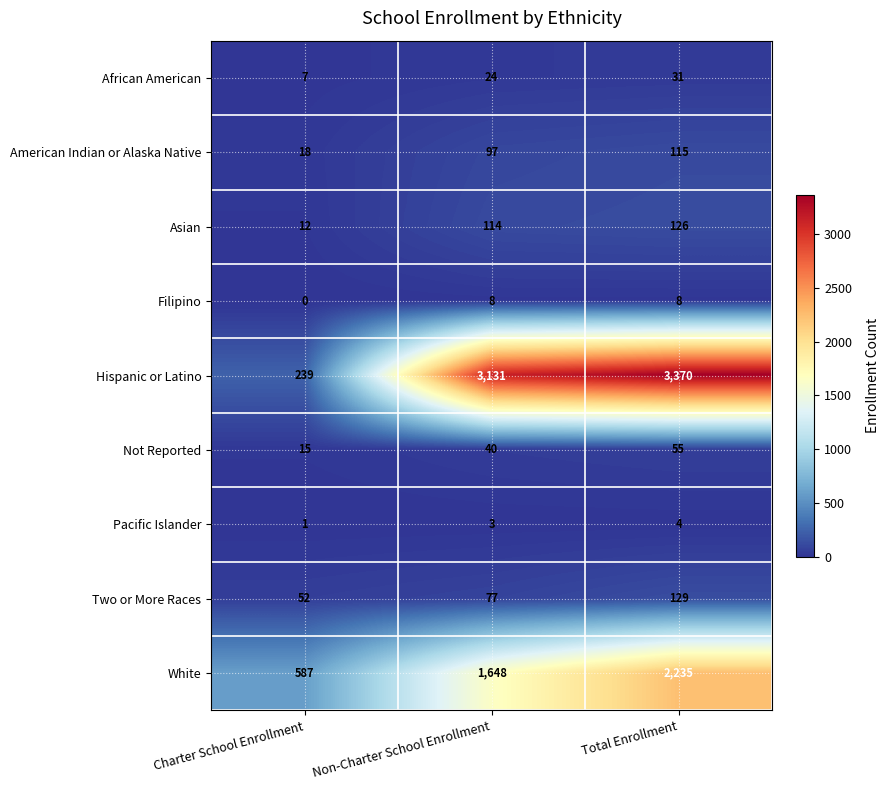

What is the sum of the African American values at Charter School Enrollment and Non-Charter School Enrollment?

31